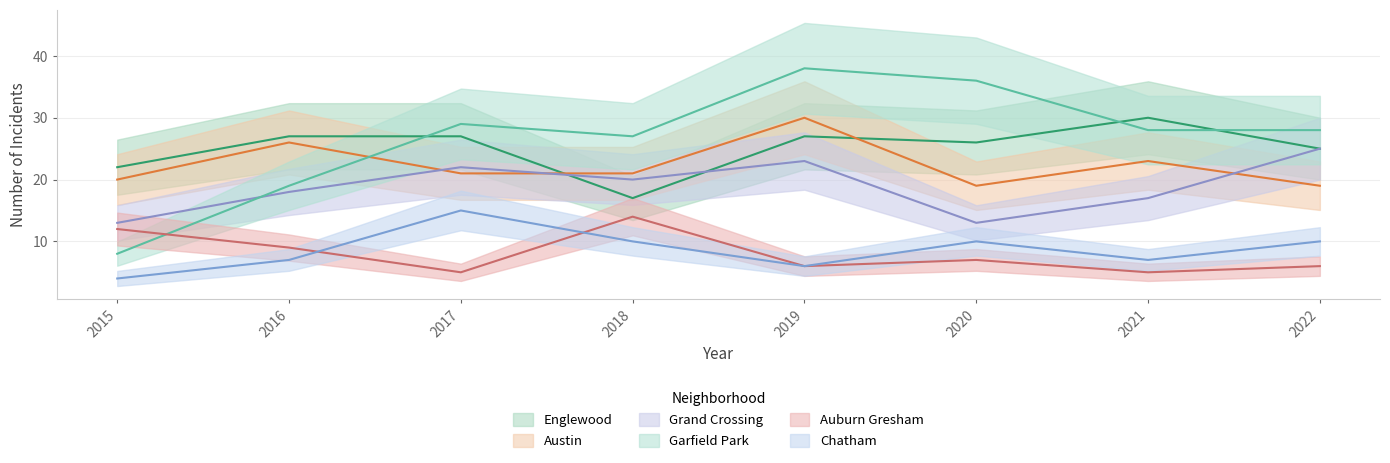

What is the total value across all series at 2015?

79